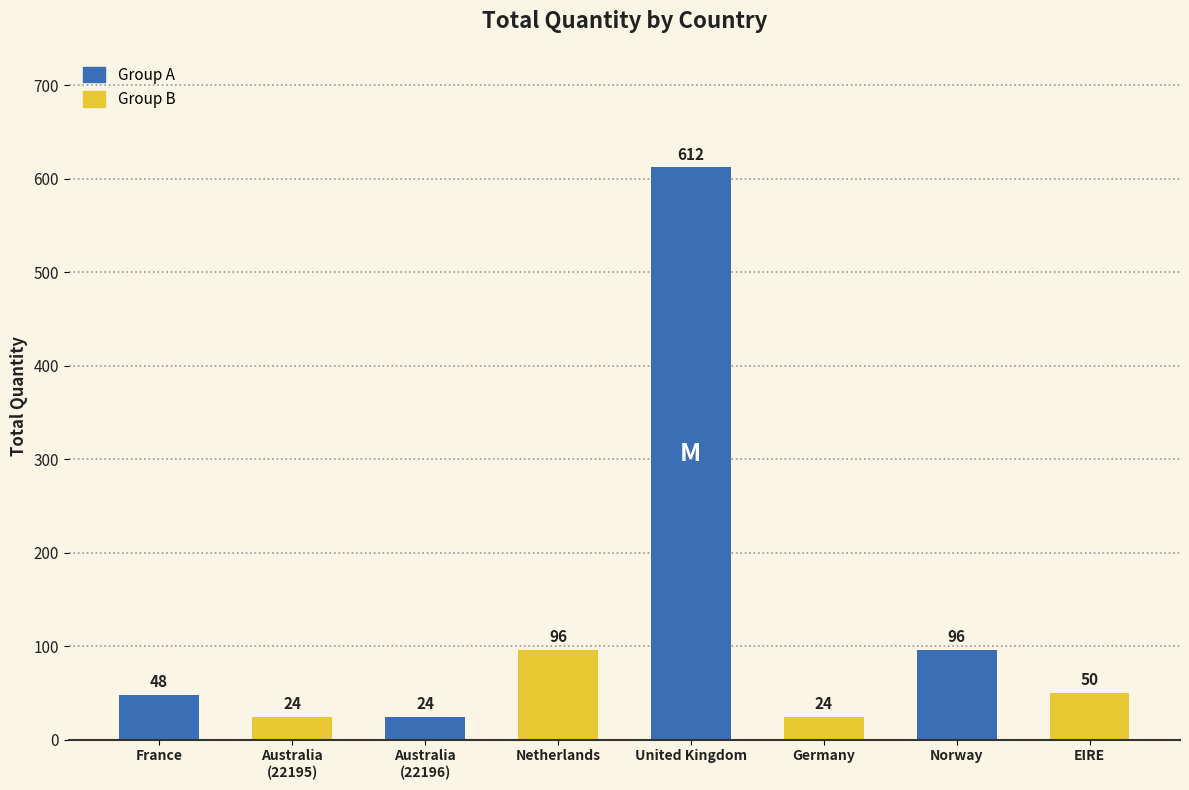

Count the number of data series in this chart.

1